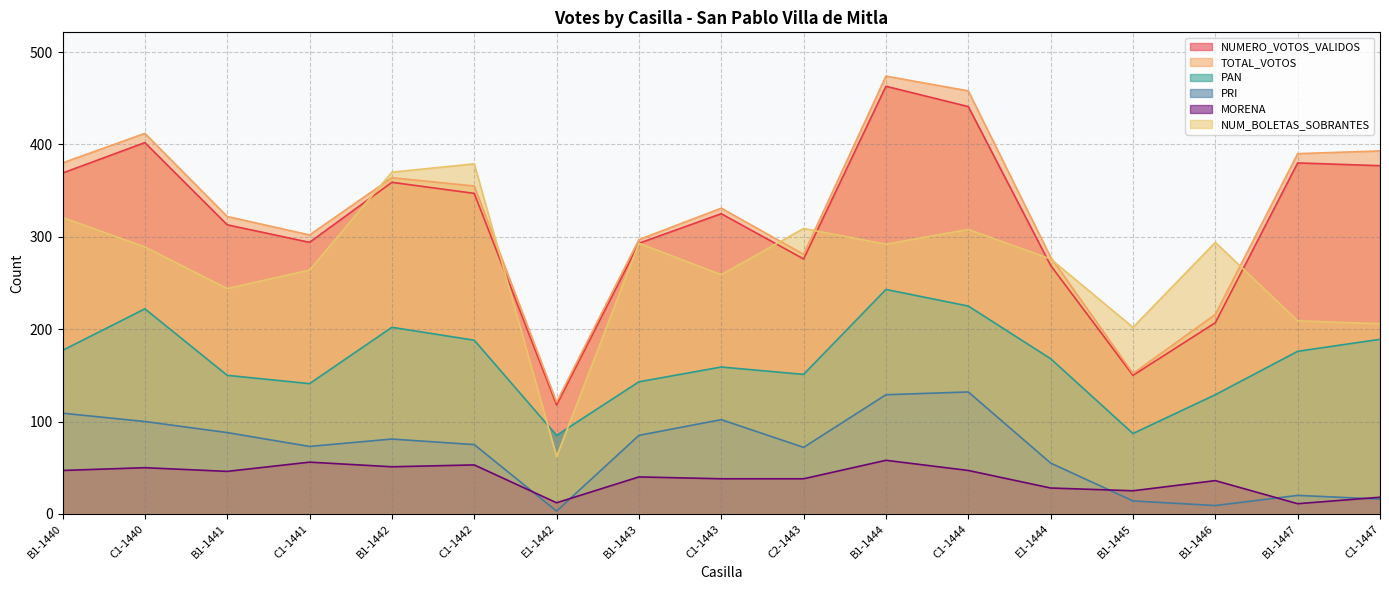

What is the label of the 2nd point from the left?

C1-1440